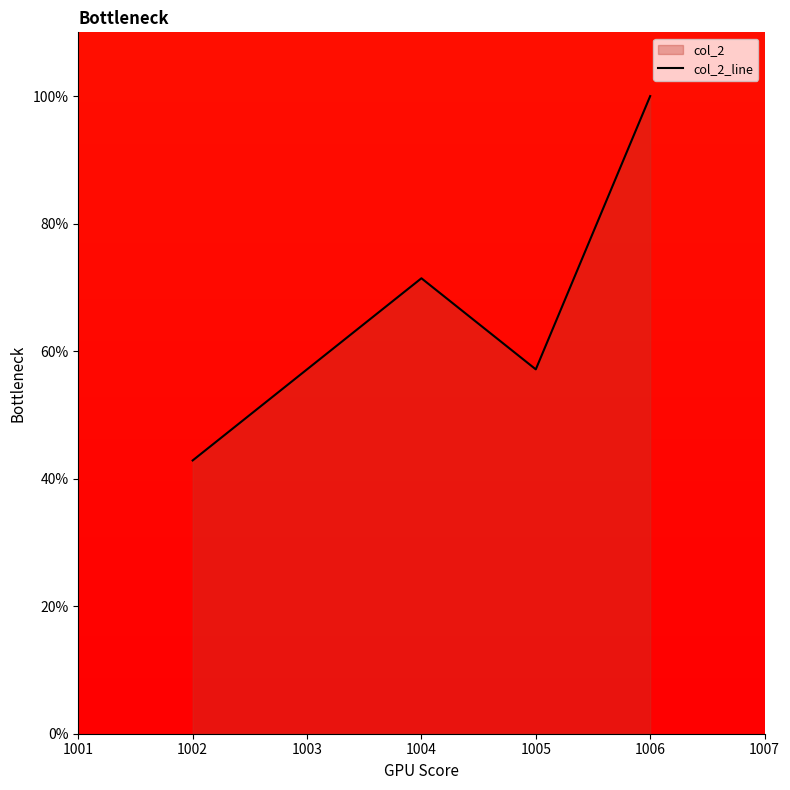

What is the sum of the values at 1004 and 1005?

128.6